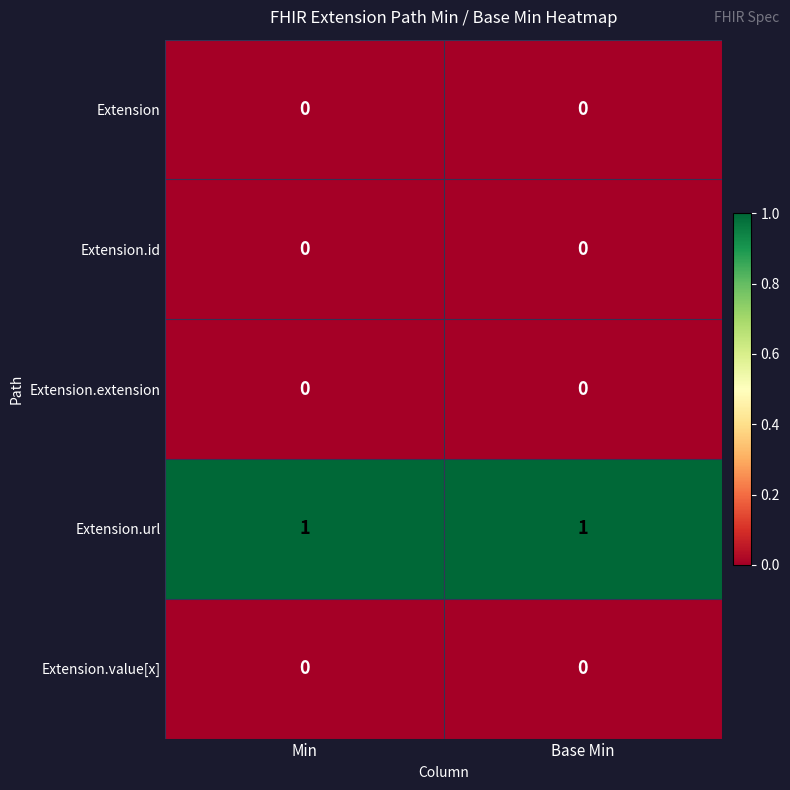

True or false: Extension.extension has a value of 0 at Base Min.

True